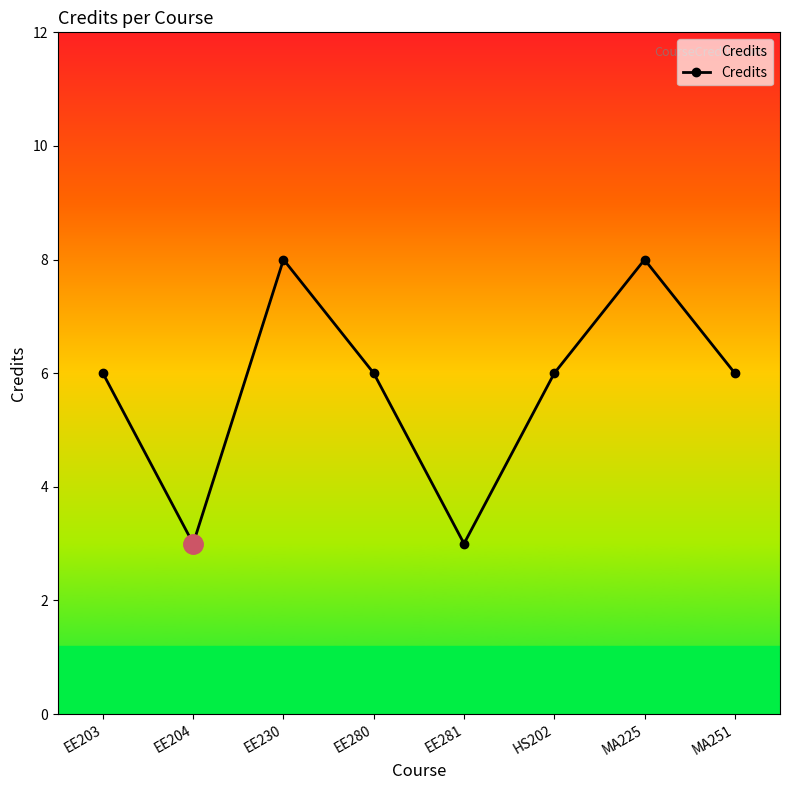

Does the chart have visible grid lines?

No